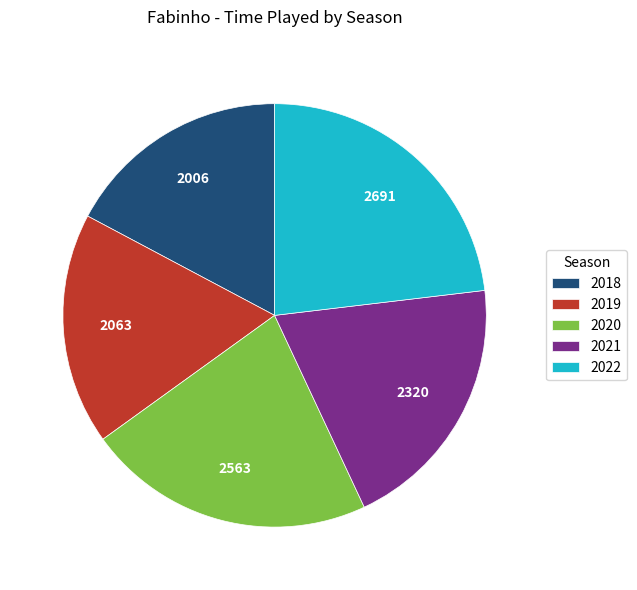

What is the largest slice in the pie chart?

2022